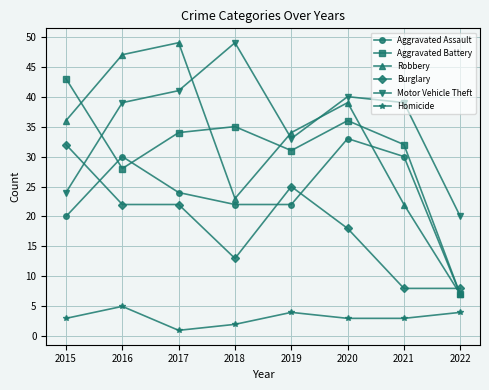

Rank the series at 2017 from lowest to highest value.

Homicide, Burglary, Aggravated Assault, Aggravated Battery, Motor Vehicle Theft, Robbery